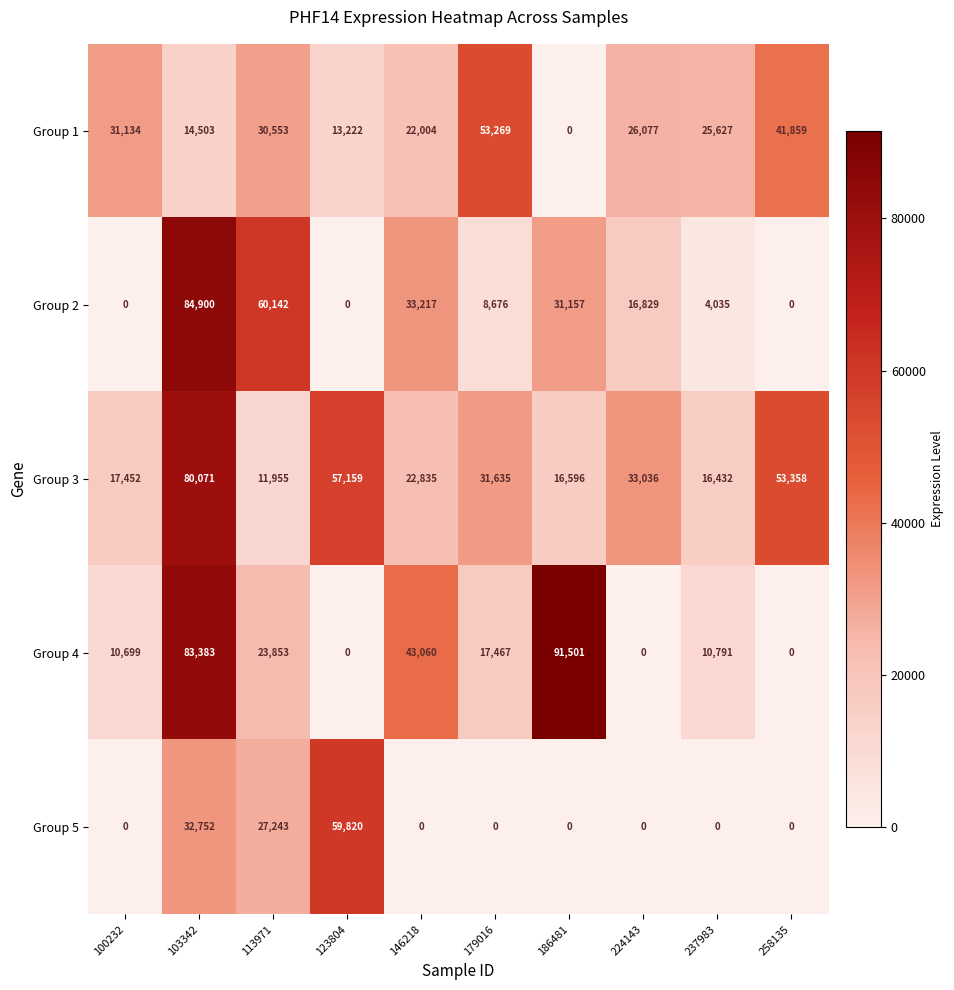

Is it true that Group 3 equals 29202 at 100232?

False